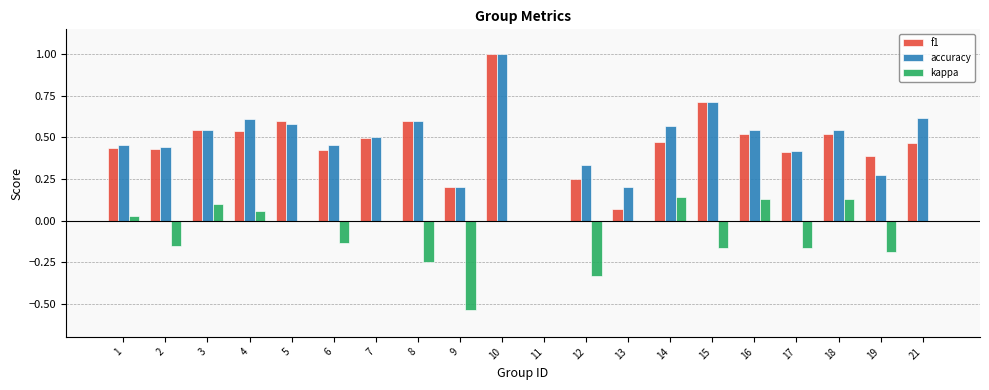

Between 3 and 9, which series saw the biggest shift?

kappa